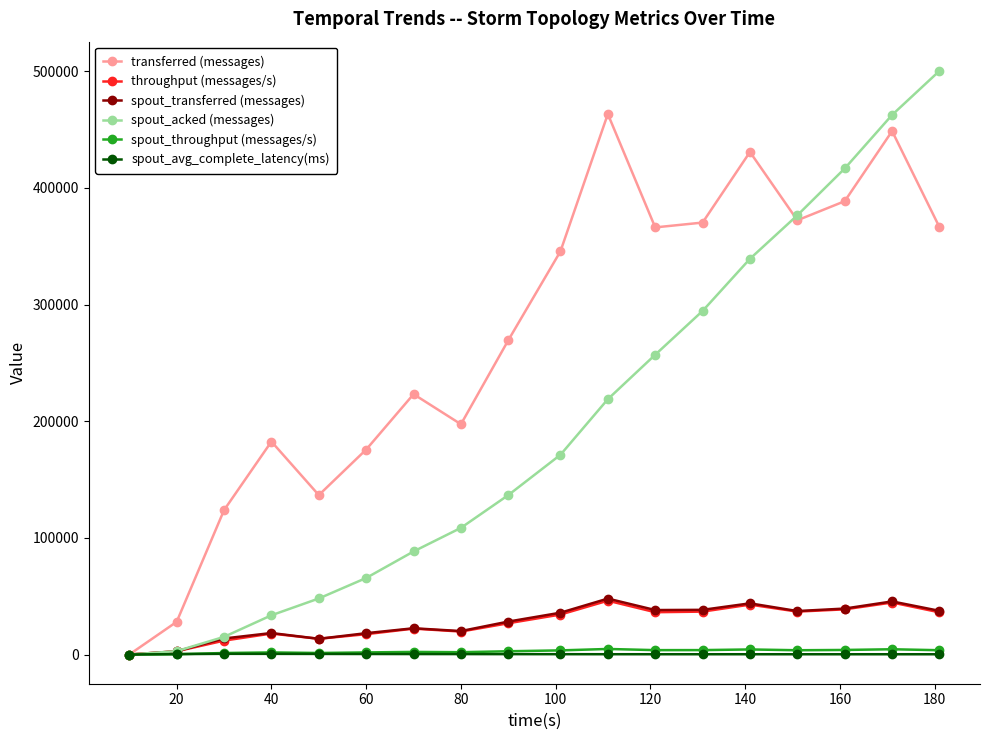

Which series has the largest total across all categories?

transferred (messages)